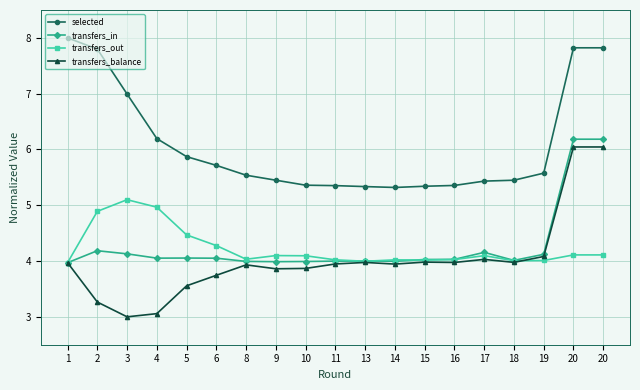

What are all the series names shown in the legend?

selected, transfers_in, transfers_out, transfers_balance